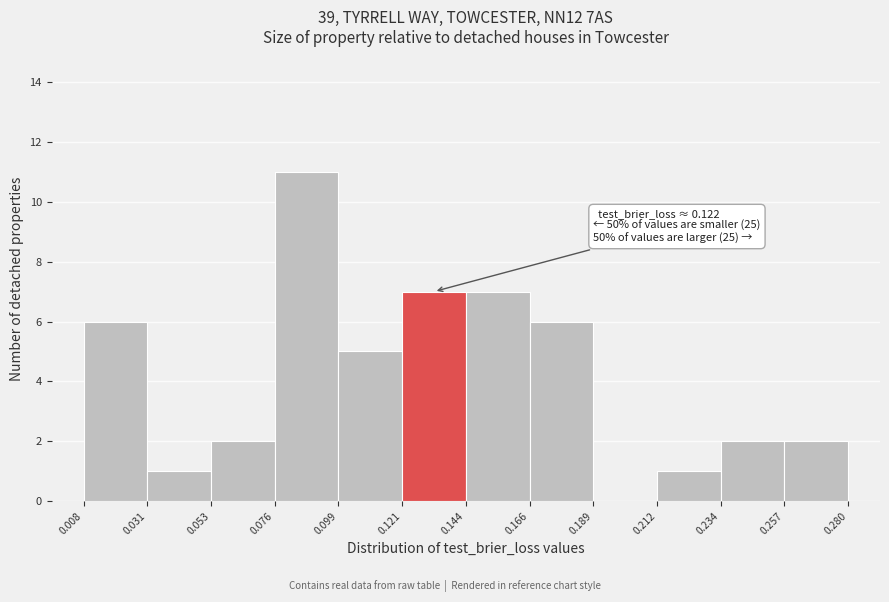

Over which range of the x-axis is the bar tallest?

0.076 to 0.099